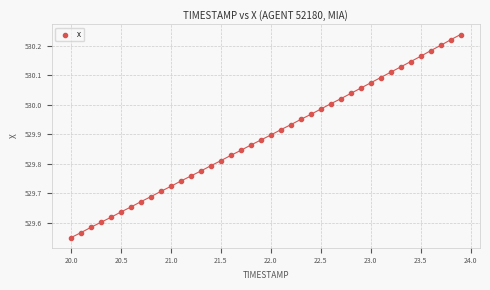

What is the range of Y values (max minus min)?

0.7